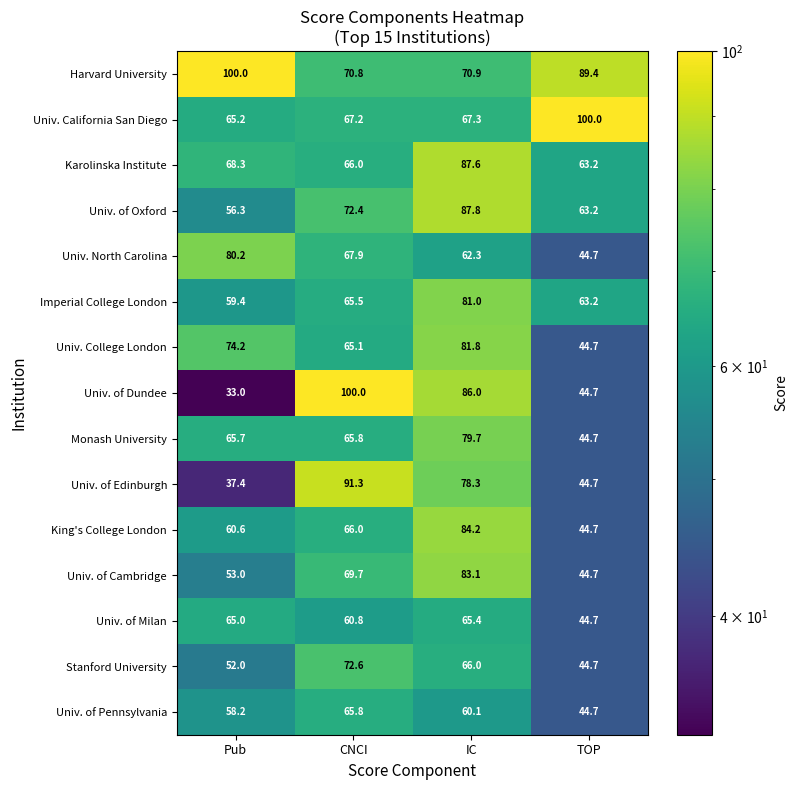

What is the sum of the Univ. of Oxford values at IC and CNCI?

160.2